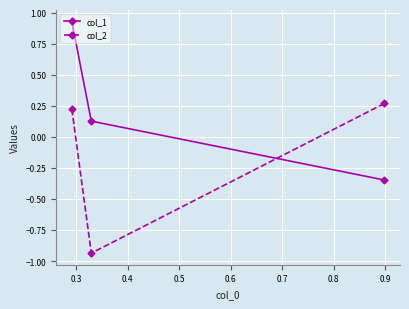

Rank the series by their average value, from highest to lowest.

col_1, col_2